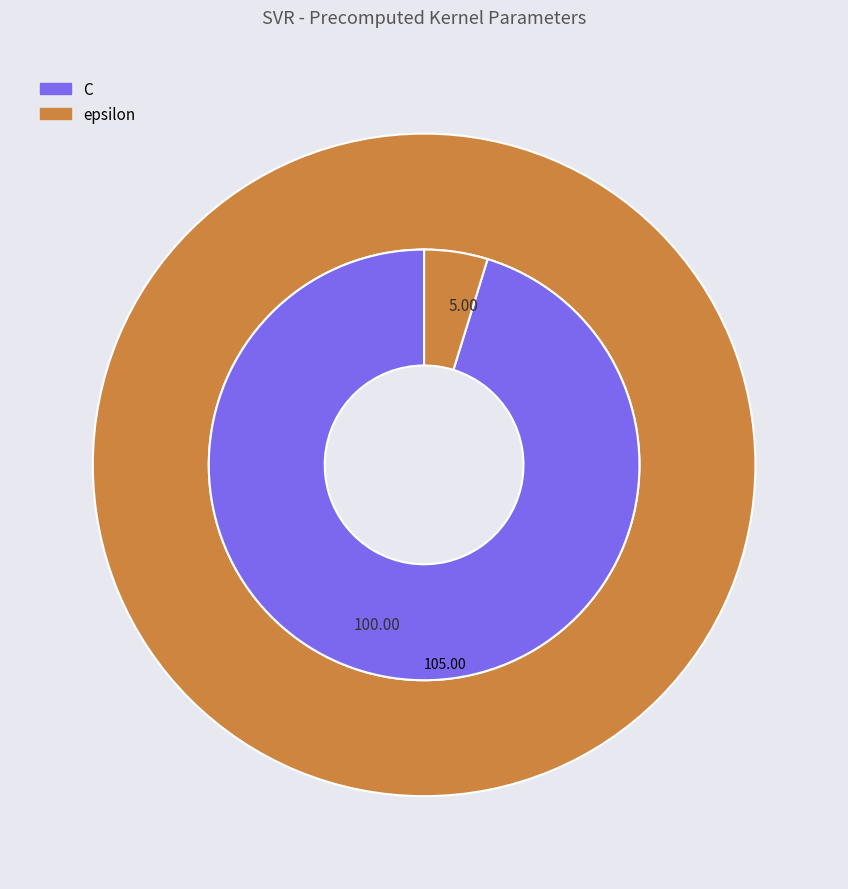

Is there any slice that represents more than half of the pie?

Yes